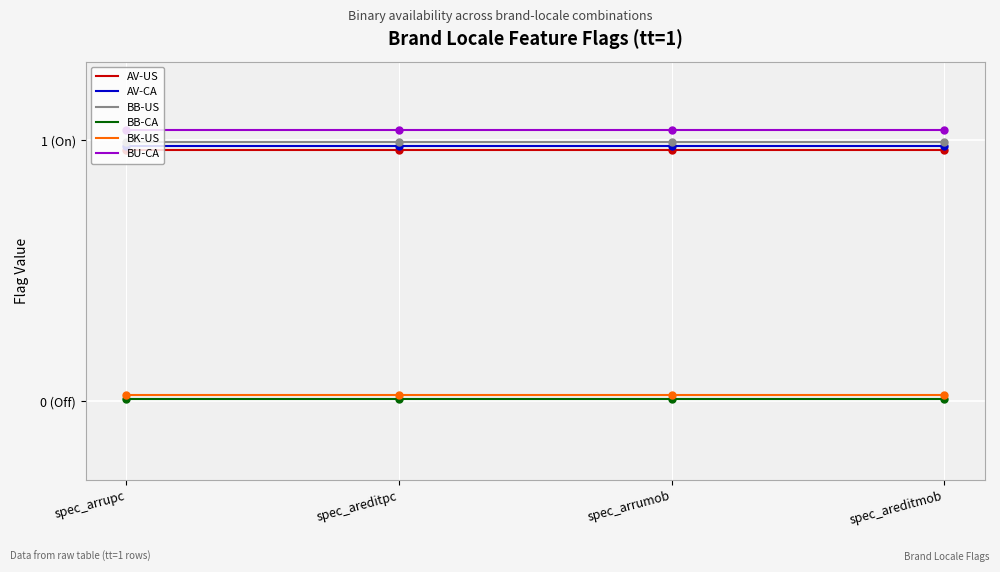

List the labels in order of BB-US value, smallest first.

spec_arrupc, spec_areditpc, spec_arrumob, spec_areditmob